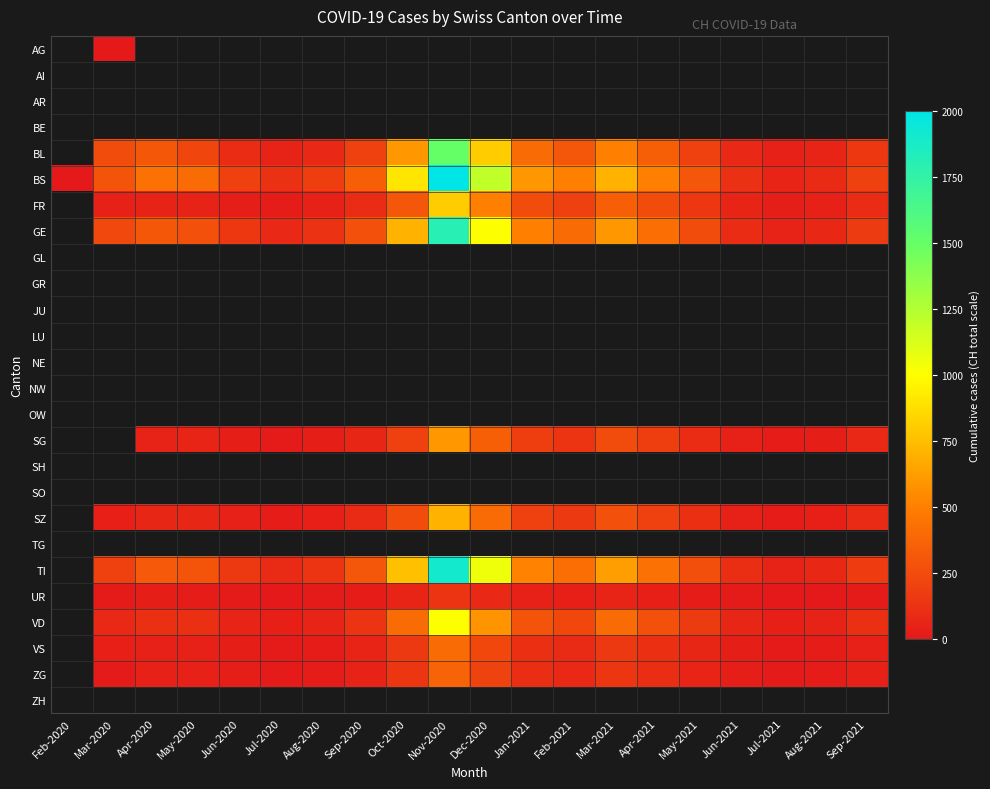

The value of SZ at Jul-2021 is 22.0. True or false?

True